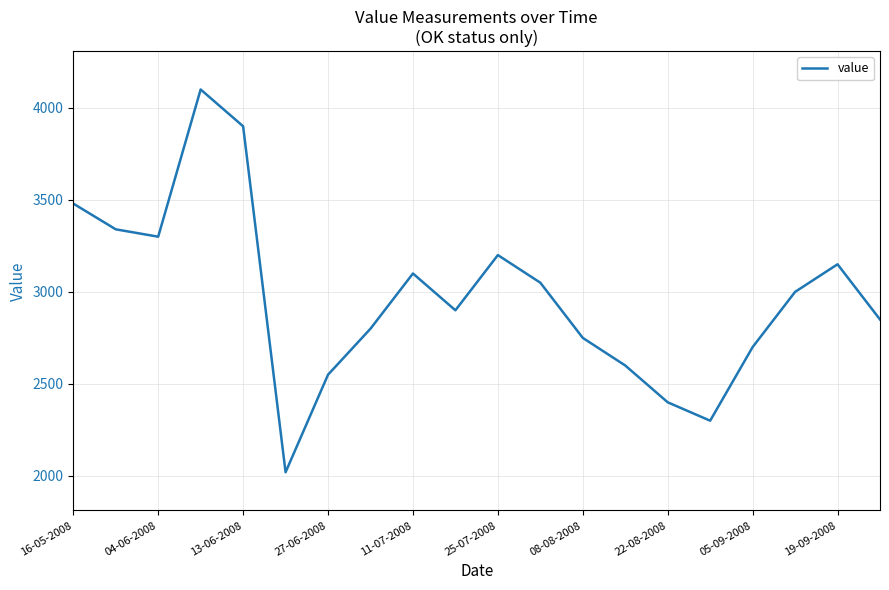

What is the smallest value displayed?

2020